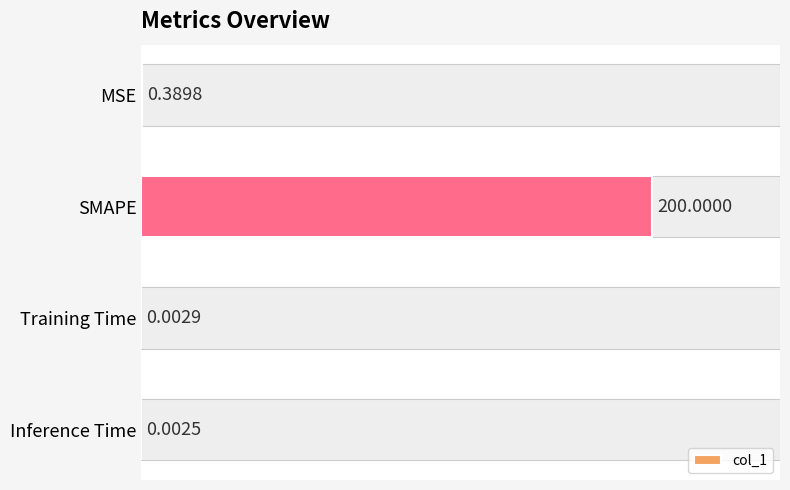

Which label corresponds to the largest value in the chart?

SMAPE